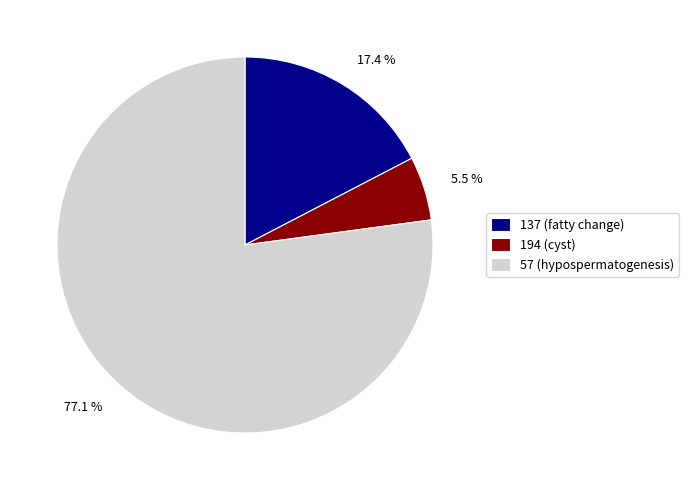

Is it true that 194 (cyst) is 1% of the pie?

False